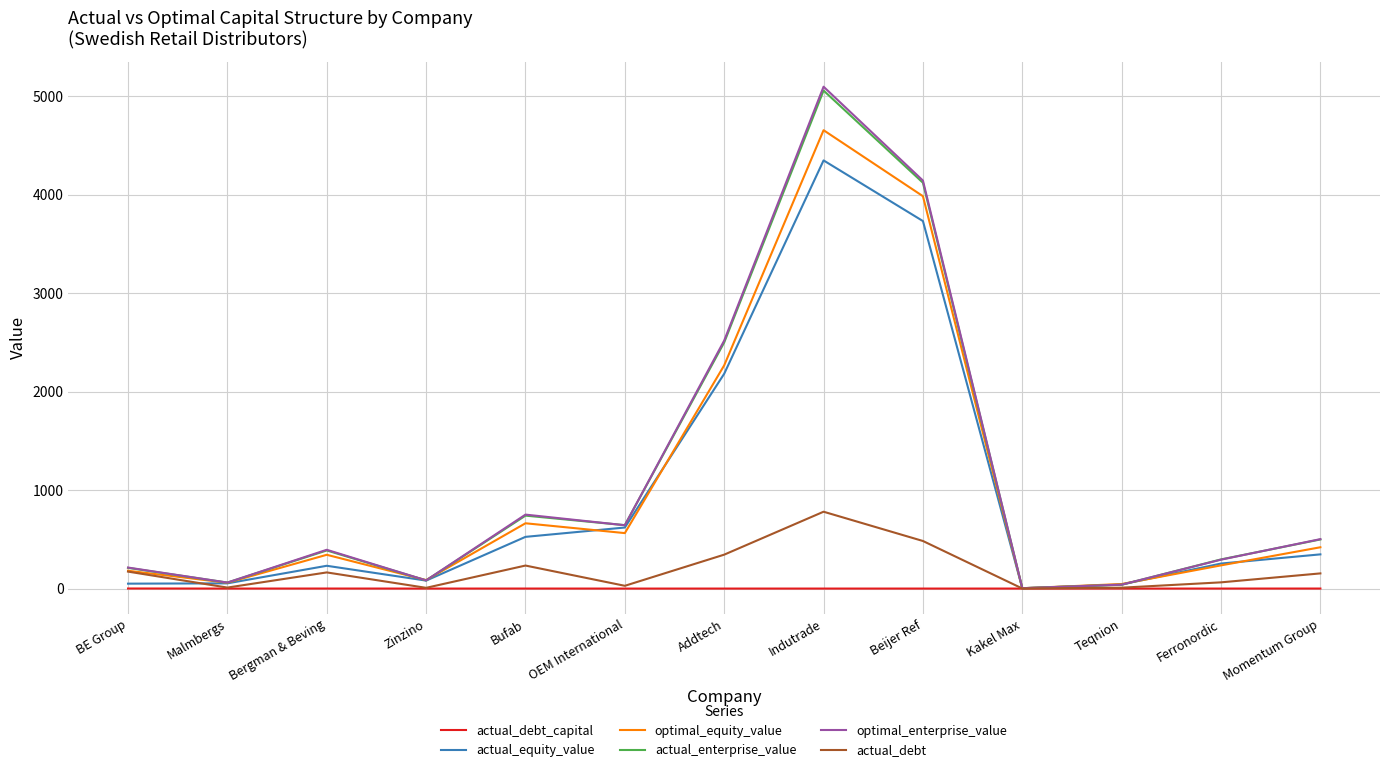

How many intersections are there between optimal_enterprise_value and actual_enterprise_value?

4